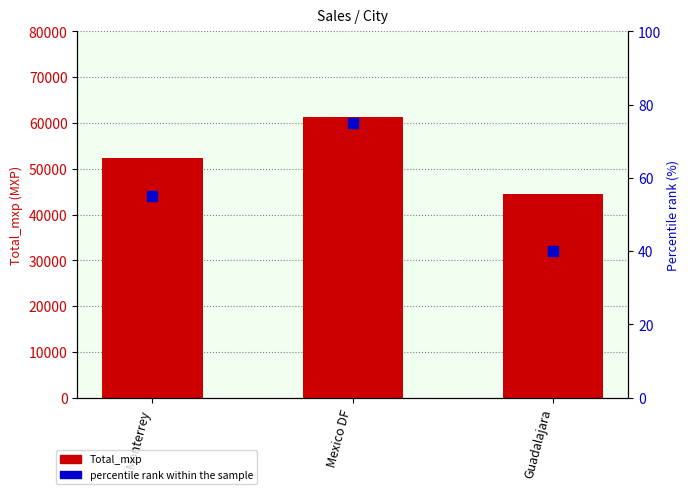

Which series has the largest total across all categories?

Total_mxp